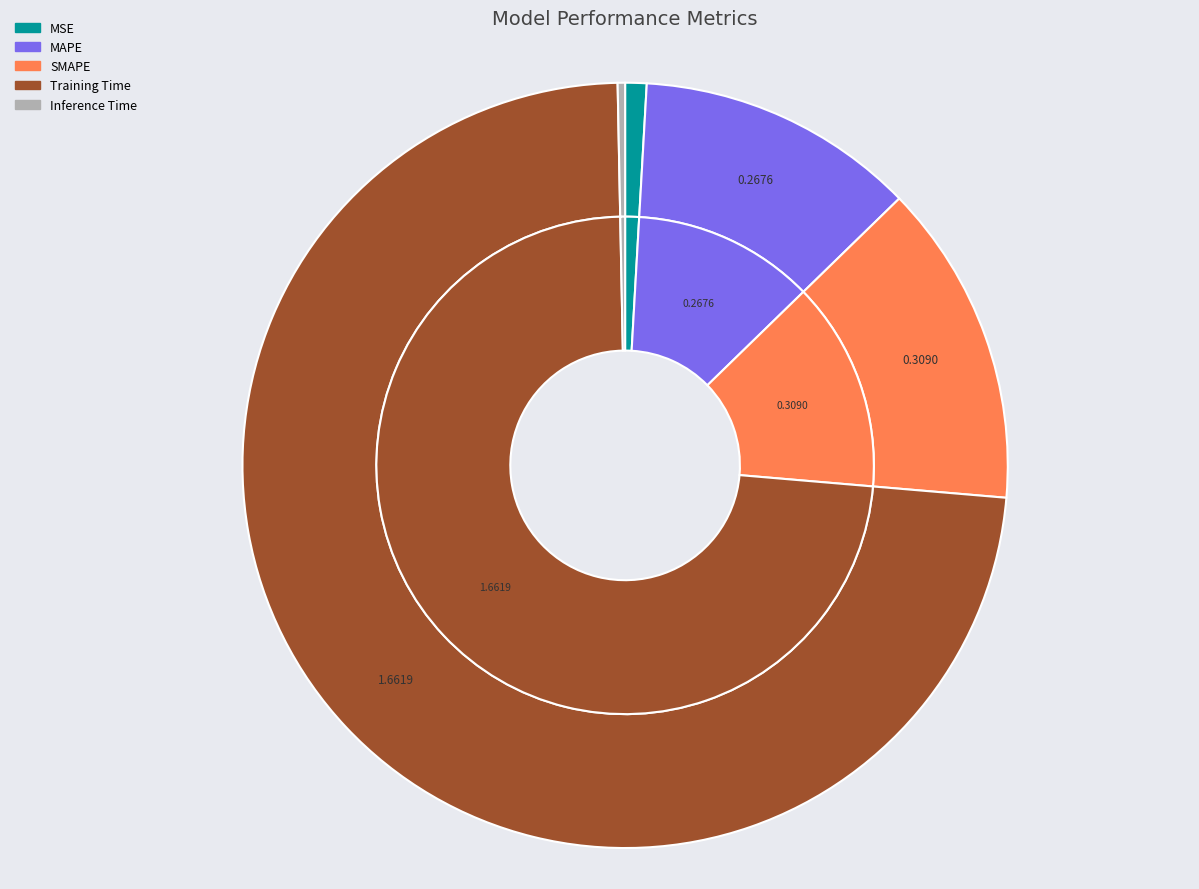

What is the majority slice?

Training Time